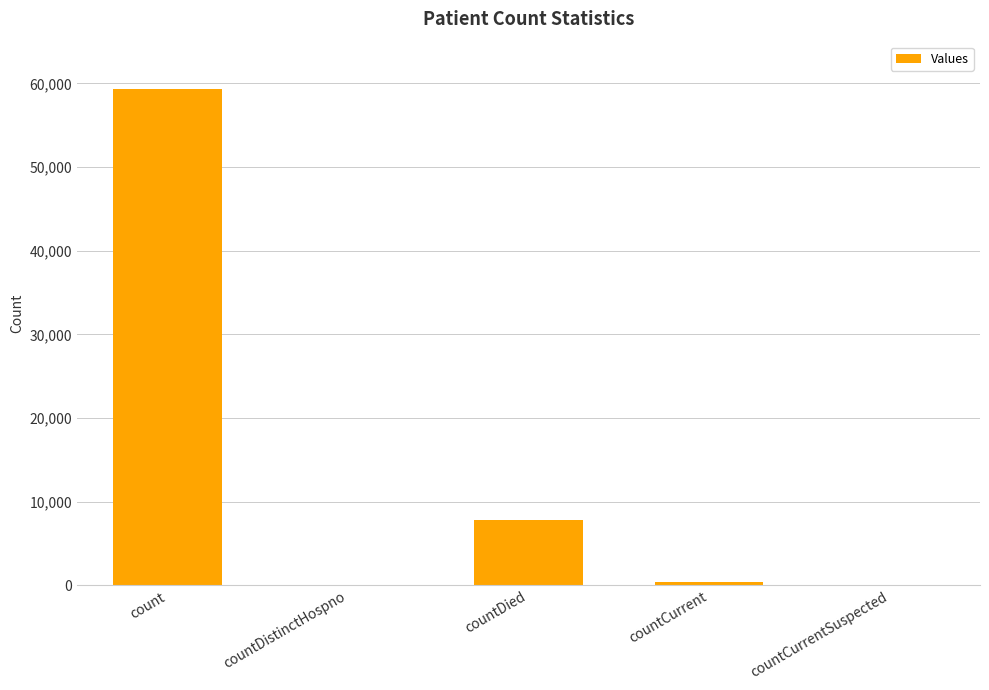

What is the greatest value displayed?

59396